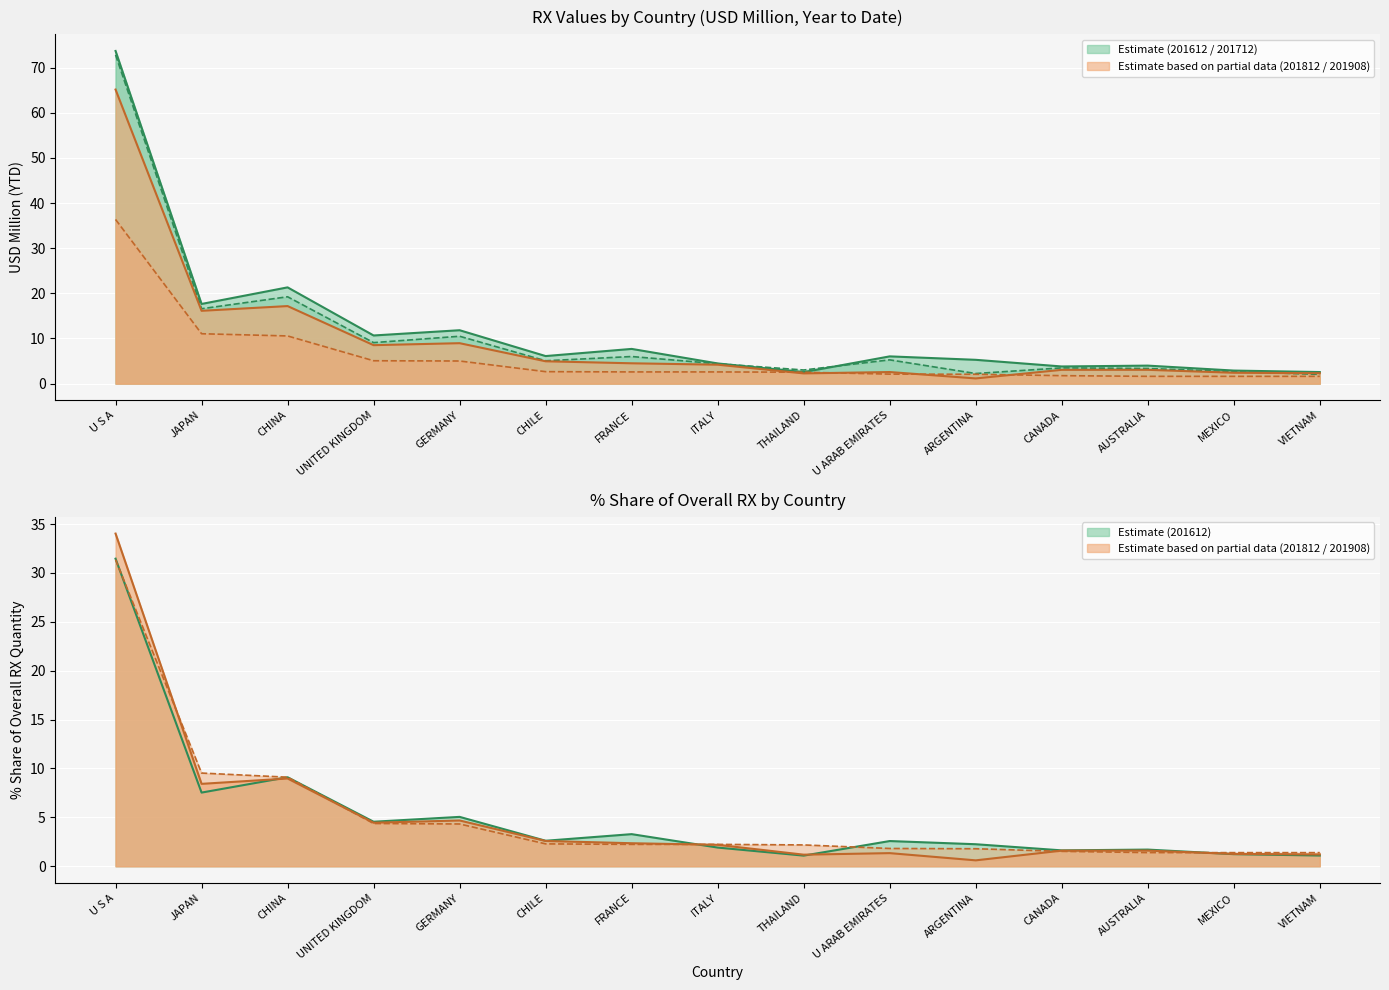

At which label does 201612 reach its minimum?

THAILAND